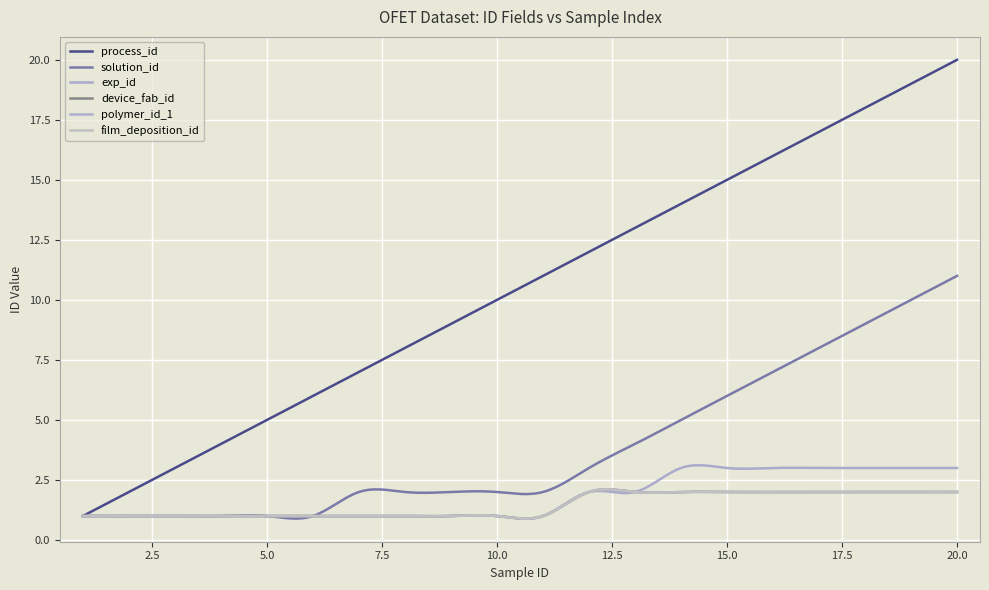

Does the chart display data point markers on the line(s)?

No